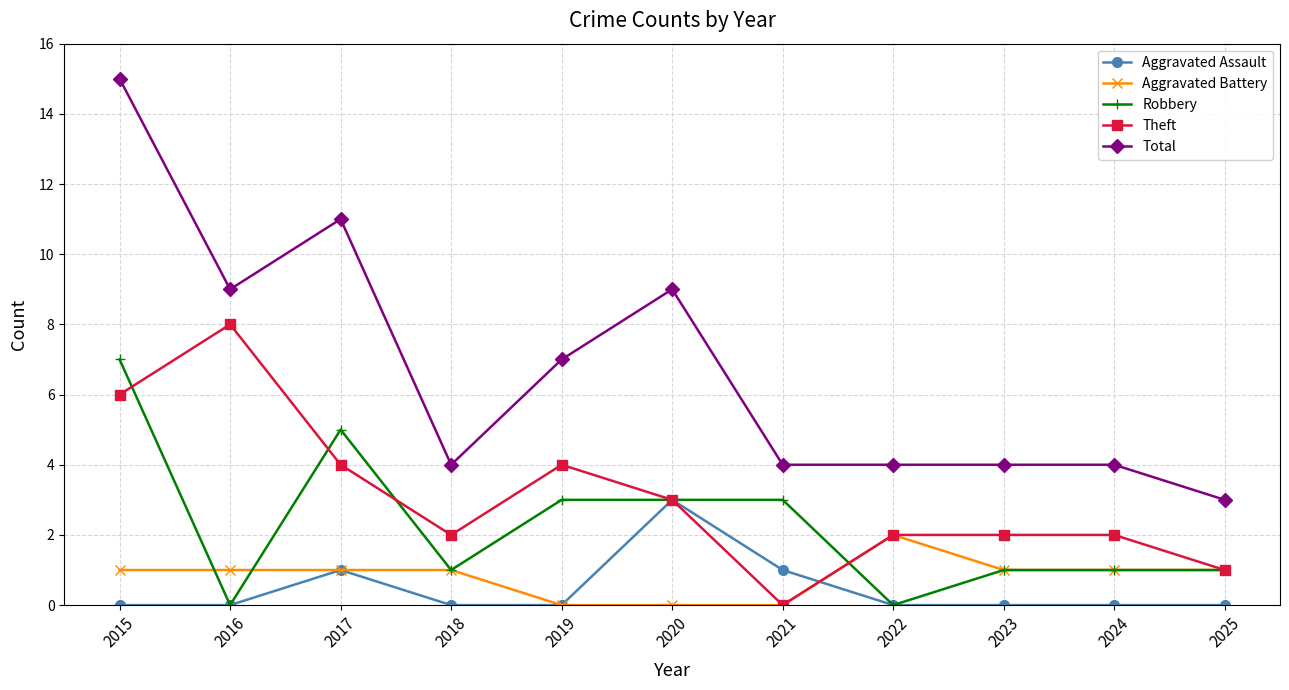

Count the number of data series in this chart.

5